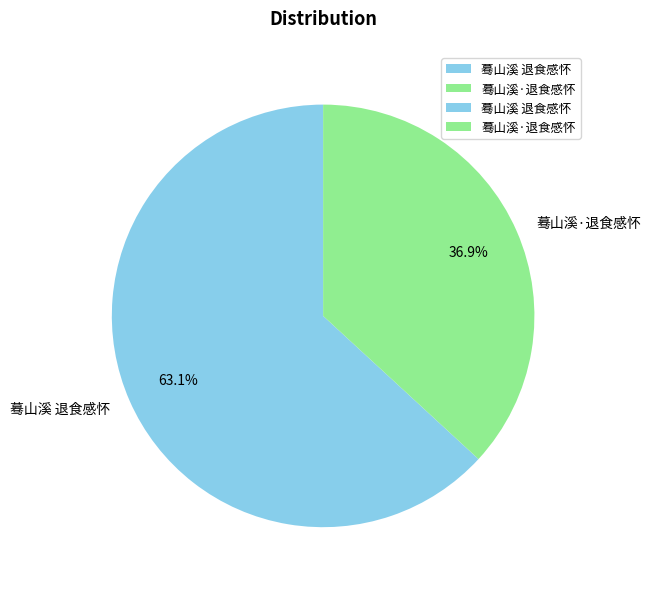

Rank the categories by value from lowest to highest.

蓦山溪·退食感怀, 蓦山溪 退食感怀